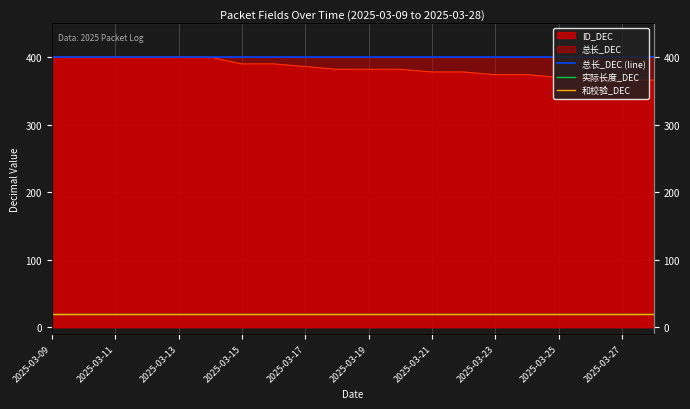

Is the value of 总长_DEC (line) at 16 greater than the value of 实际长度_DEC at 2025-03-15?

Yes